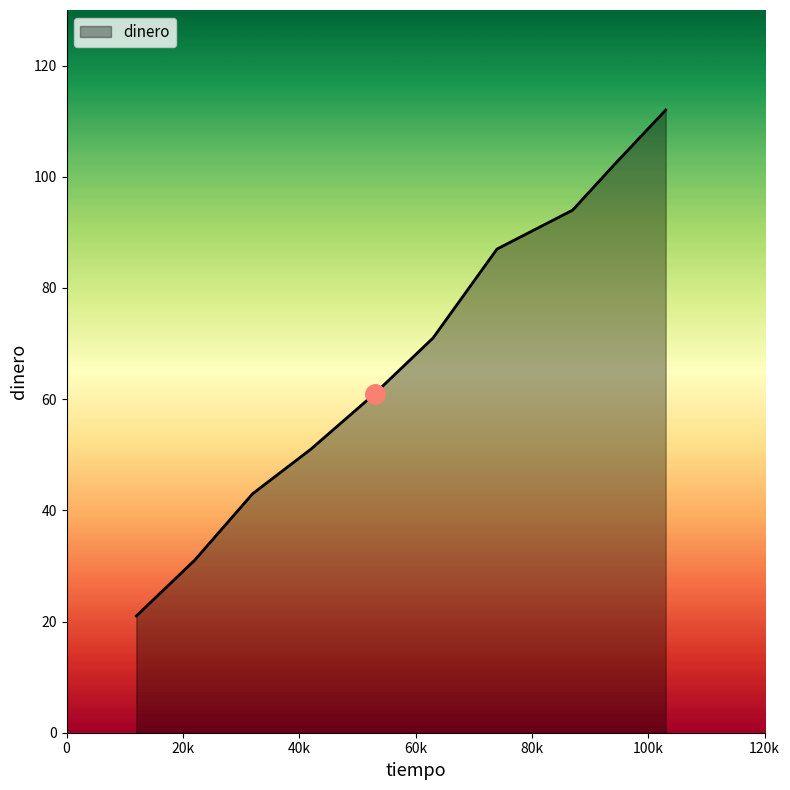

What is the minimum value shown in the chart?

21